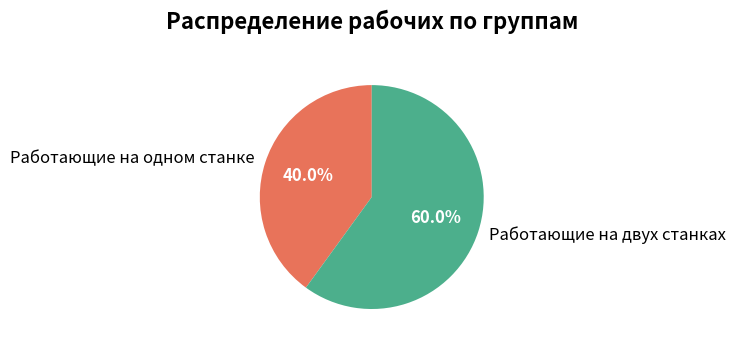

True or false: Работающие на двух станках accounts for 47% of the total.

False